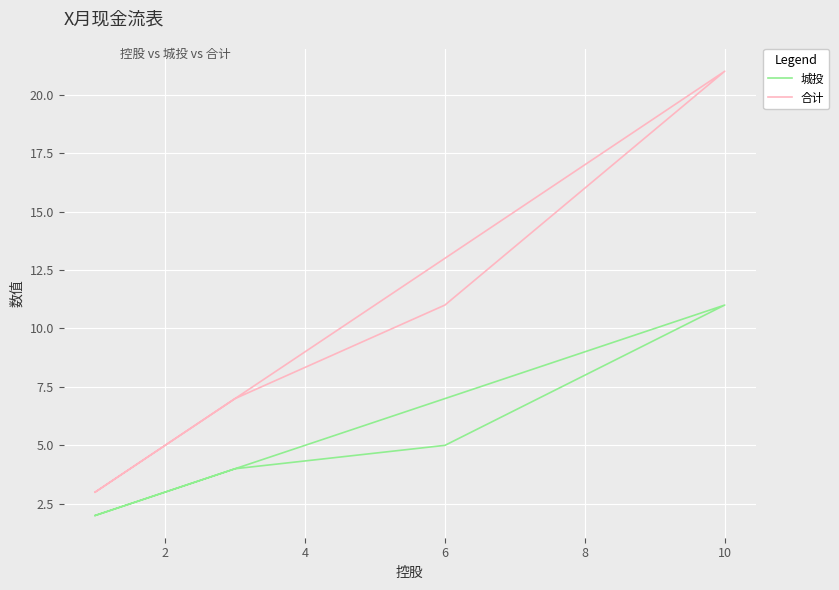

Reading left to right, what are all the values shown in this chart?

城投: 2	4	5	11	2
合计: 3	7	11	21	3